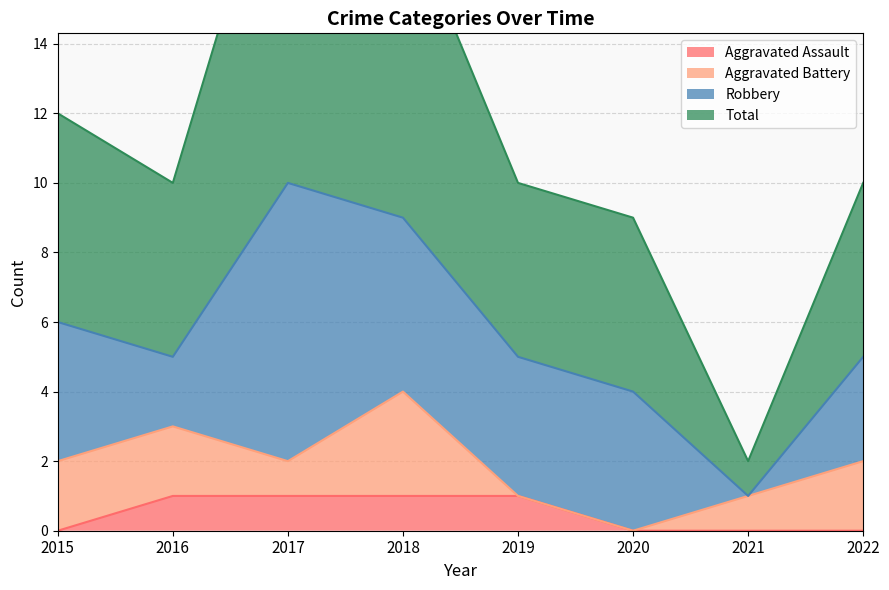

Is it true that Aggravated Assault equals 1 at 2020?

False